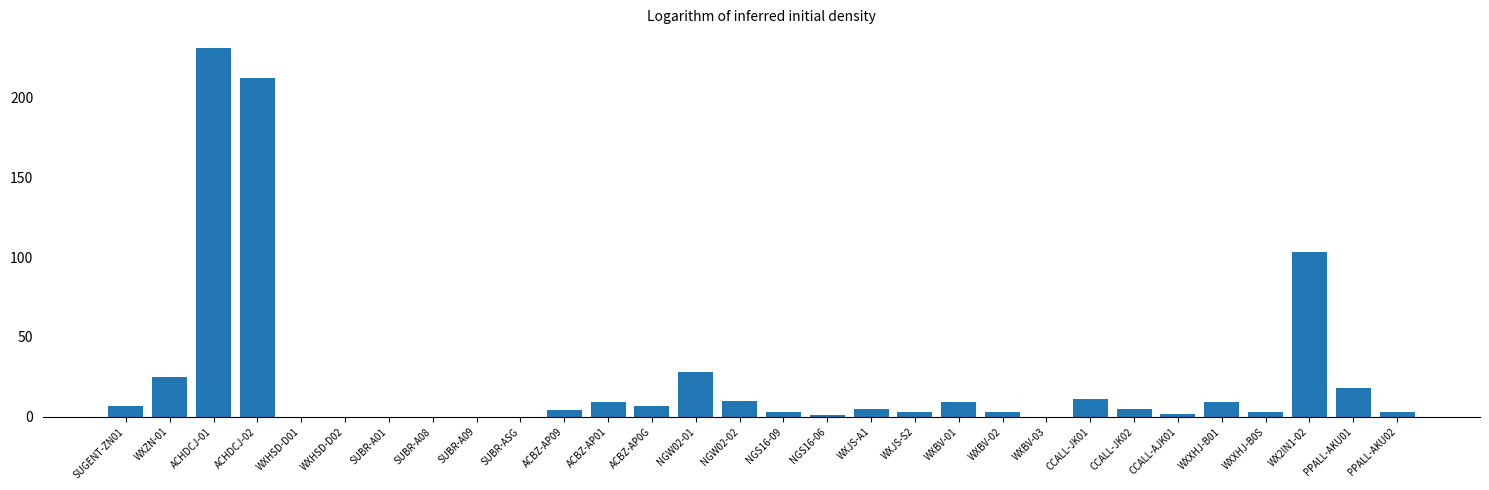

Reading left to right, transcribe all the data shown in this chart.

7	25	231	212	0	0	0	0	0	0	4	9	7	28	10	3	1	5	3	9	3	0	11	5	2	9	3	103	18	3